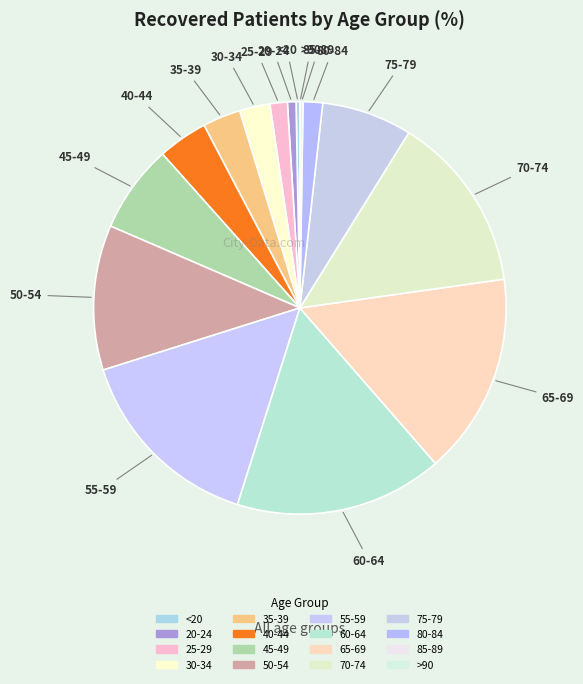

What is the ratio of the value at 35-39 to the value at 55-59?

0.2